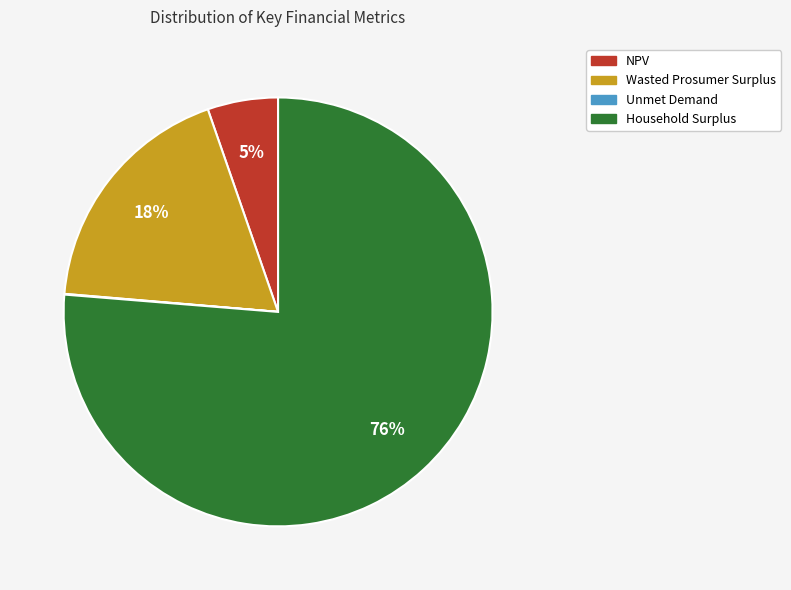

Is there any slice that represents more than half of the pie?

Yes